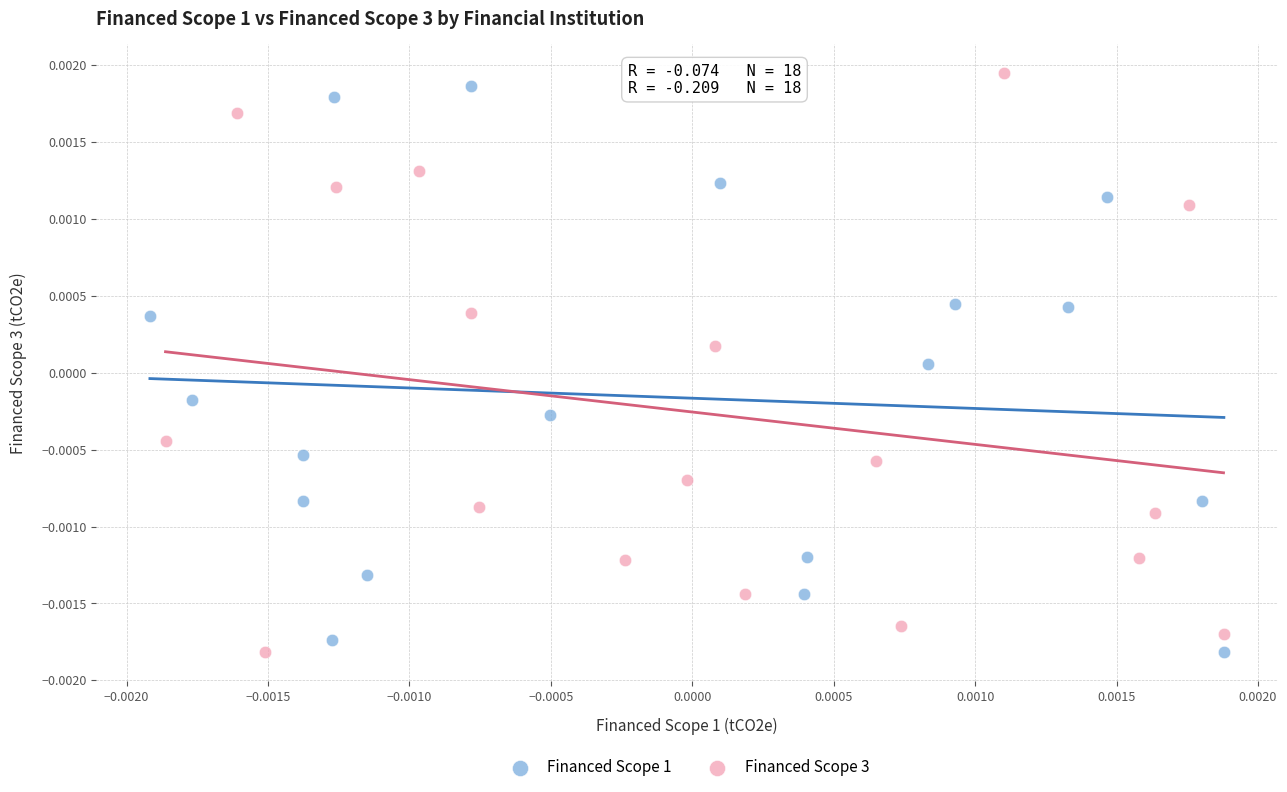

What are all the series names shown in the legend?

Financed Scope 1, Financed Scope 3